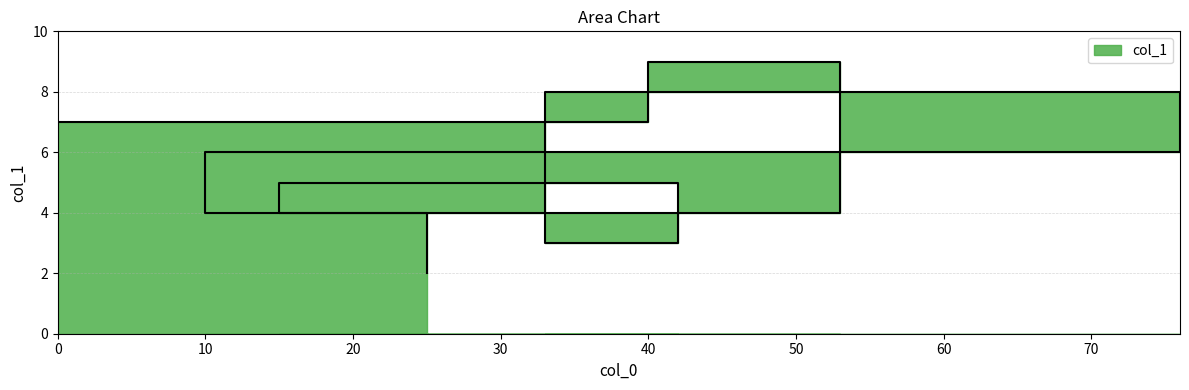

What is the minimum value shown in the chart?

2